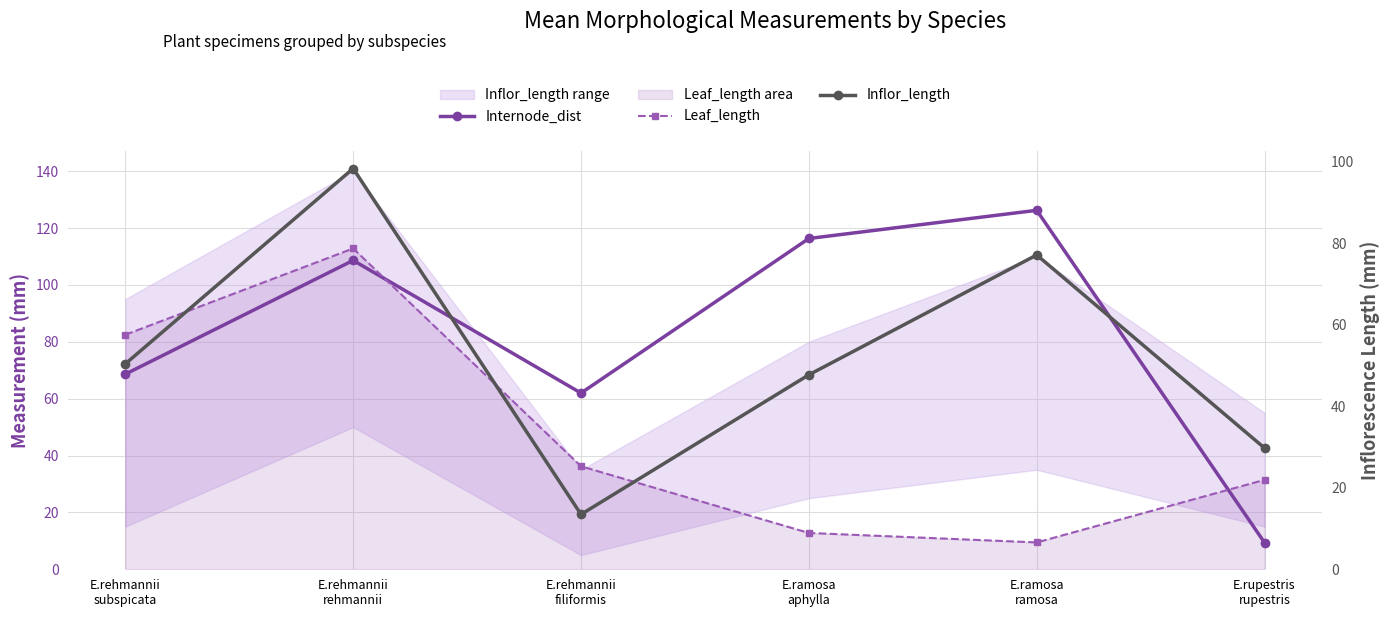

Which series has the largest range (max minus min)?

Internode_dist